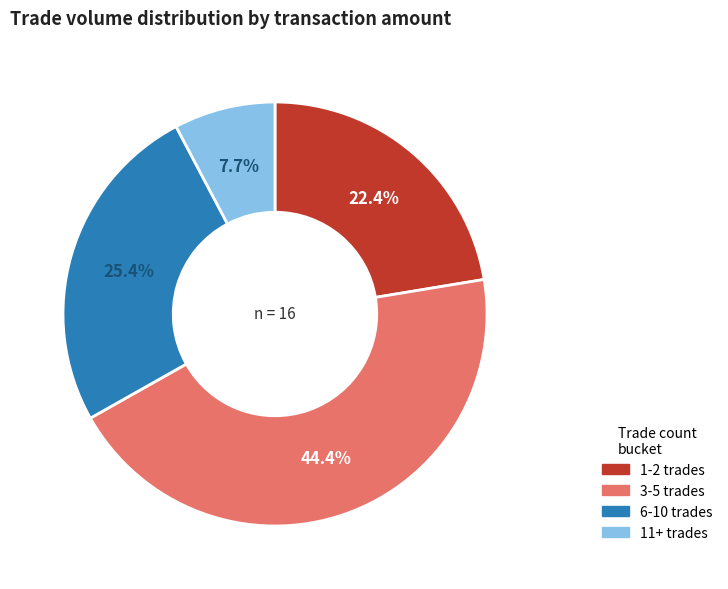

To the nearest percent, what is the difference between the largest and smallest slice percentages?

37%